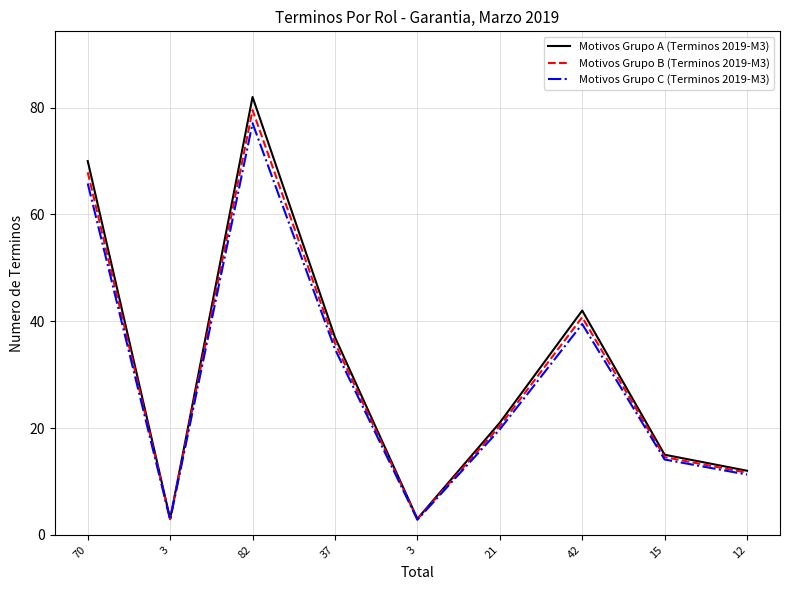

What is the difference between the Motivos Grupo B (Terminos 2019-M3) values at 42 and 12?

29.1